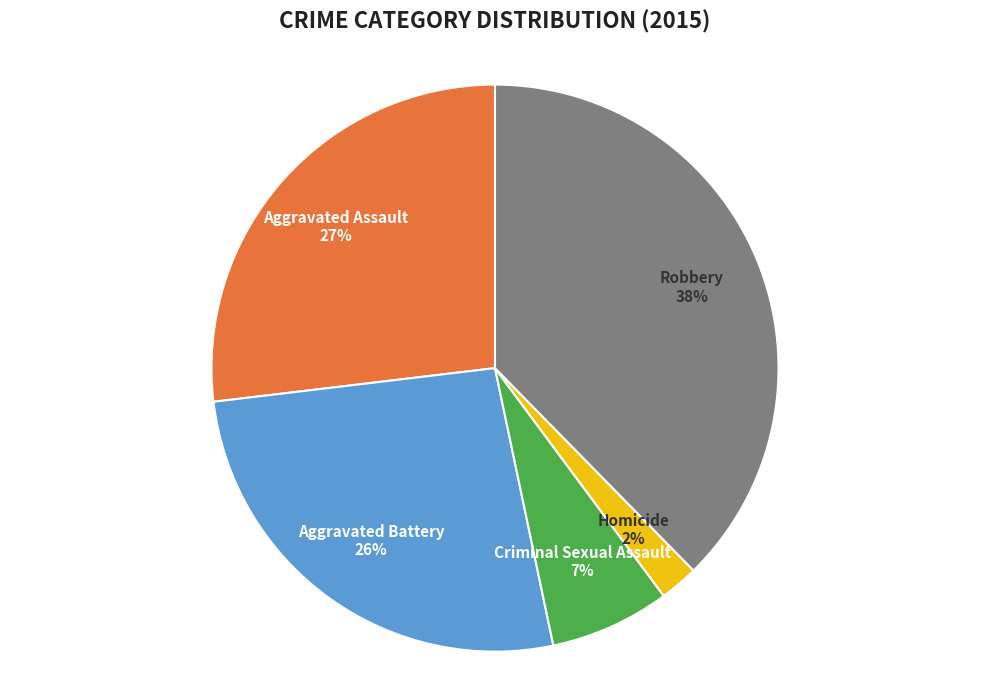

To the nearest percent, what percentage of the pie is Aggravated Assault?

27%